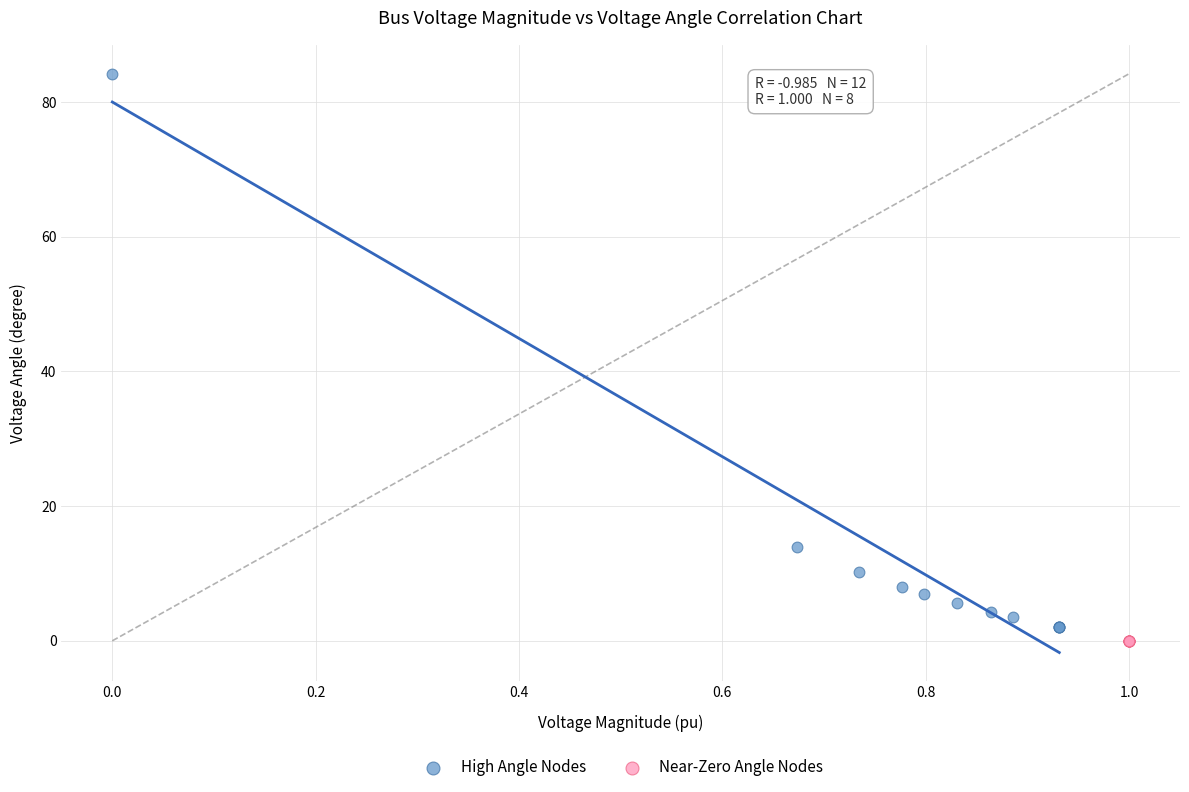

Which series contains the lowest Y value?

Near-Zero Angle Nodes